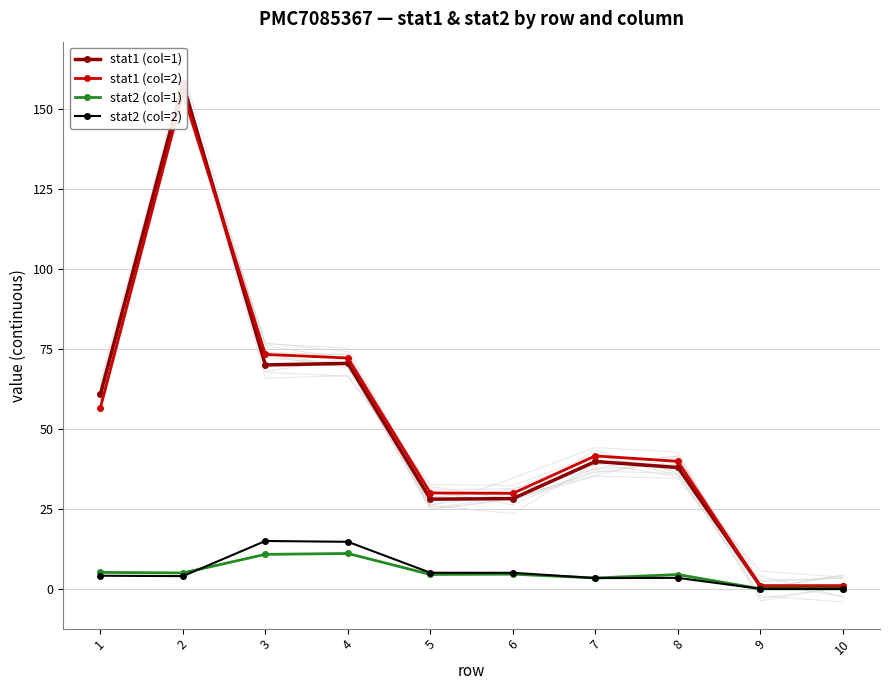

Is it true that stat1 (col=2) equals 0.4 at 9?

False